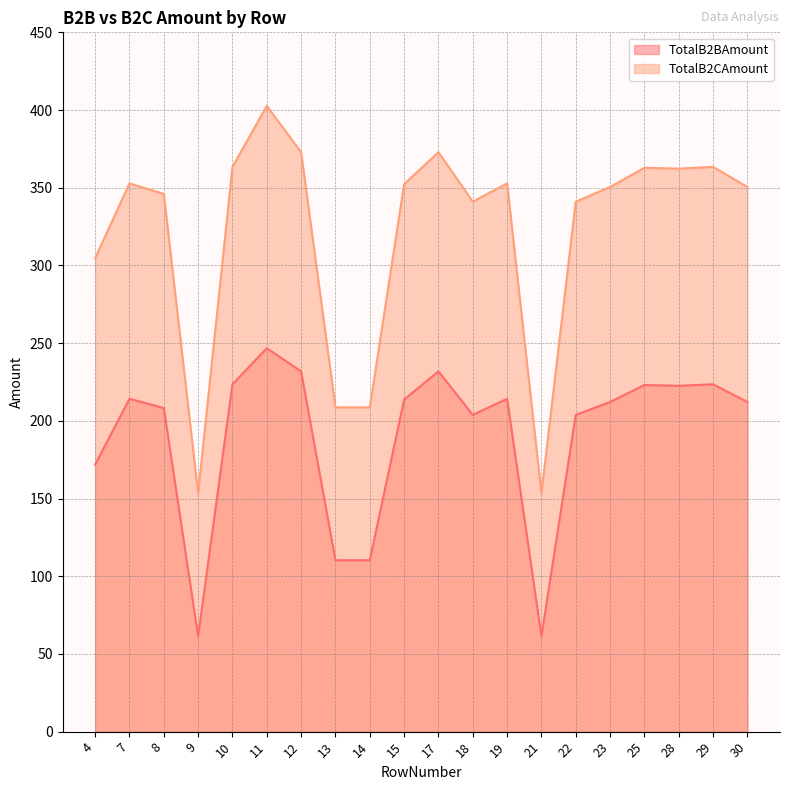

At which category is the sum across all series the highest?

11